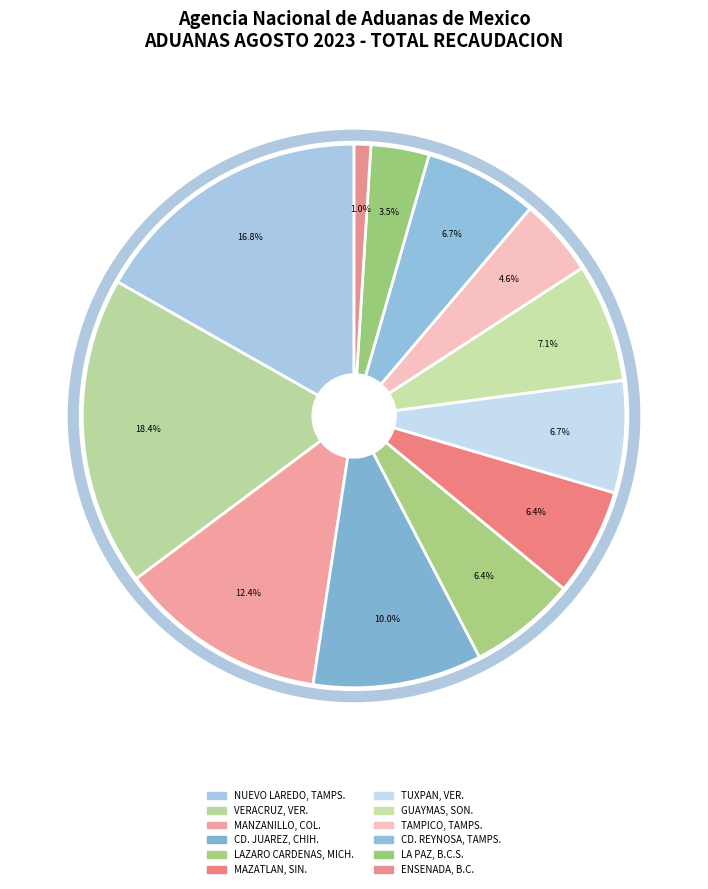

How many segments does this pie chart have?

12